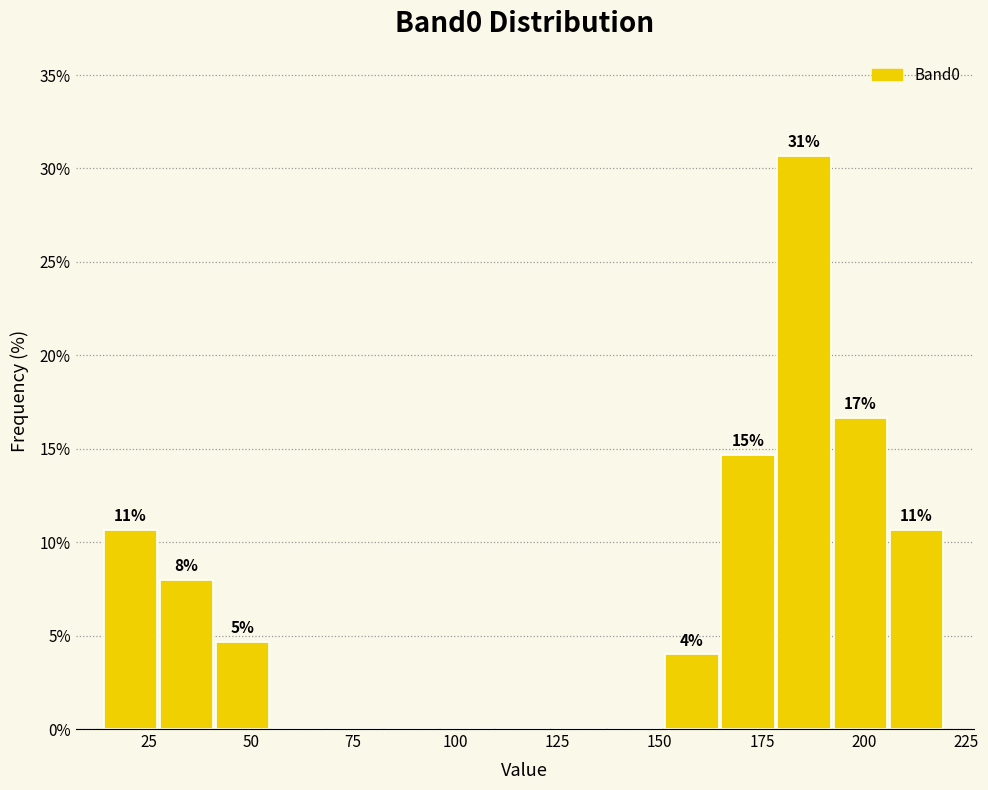

Read against the x-axis, roughly where is the centre of the tallest bar?

185